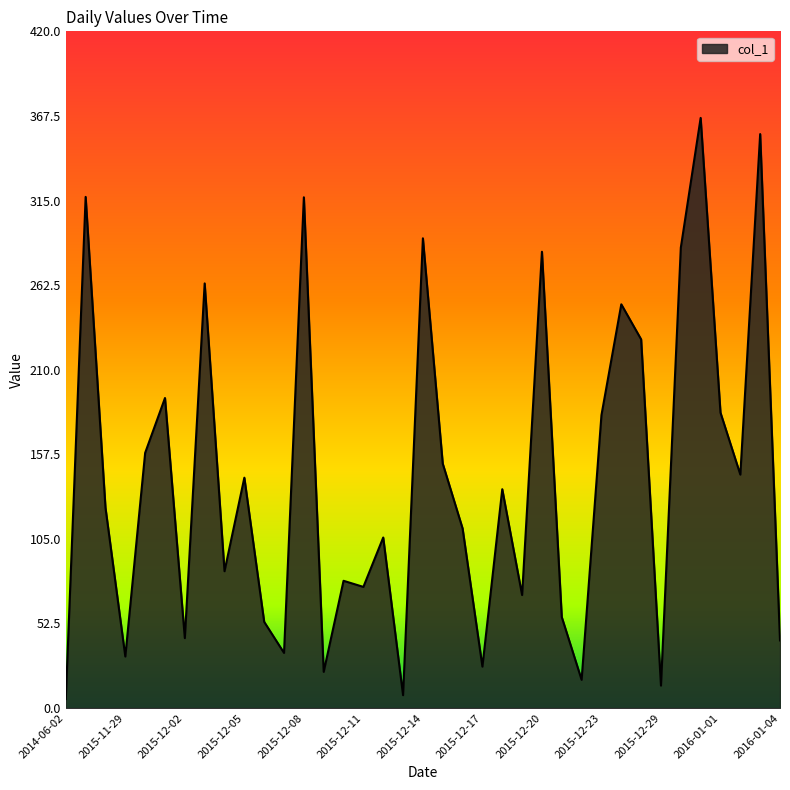

What is the maximum value shown in the chart?

366.3